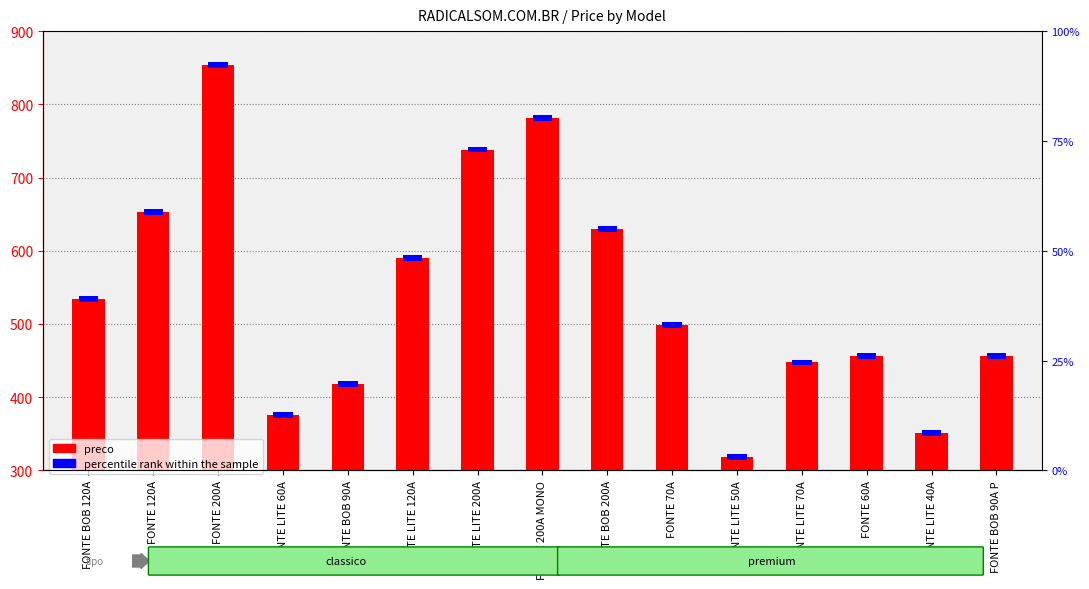

The chart shows a value of 353.4 at FONTE 120A. True or false?

True